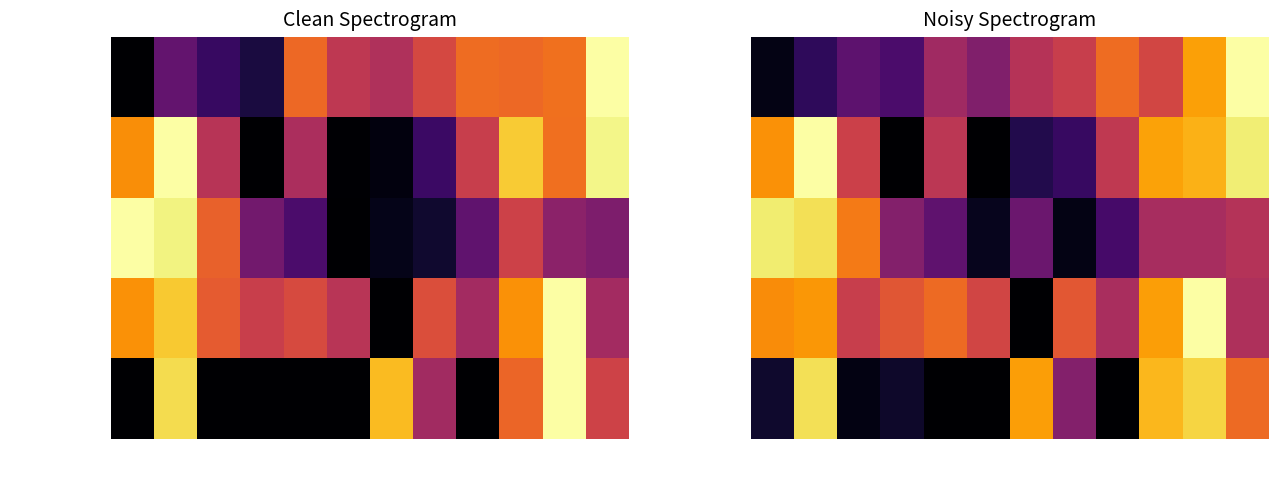

Which category has the highest value across all series?

09:55